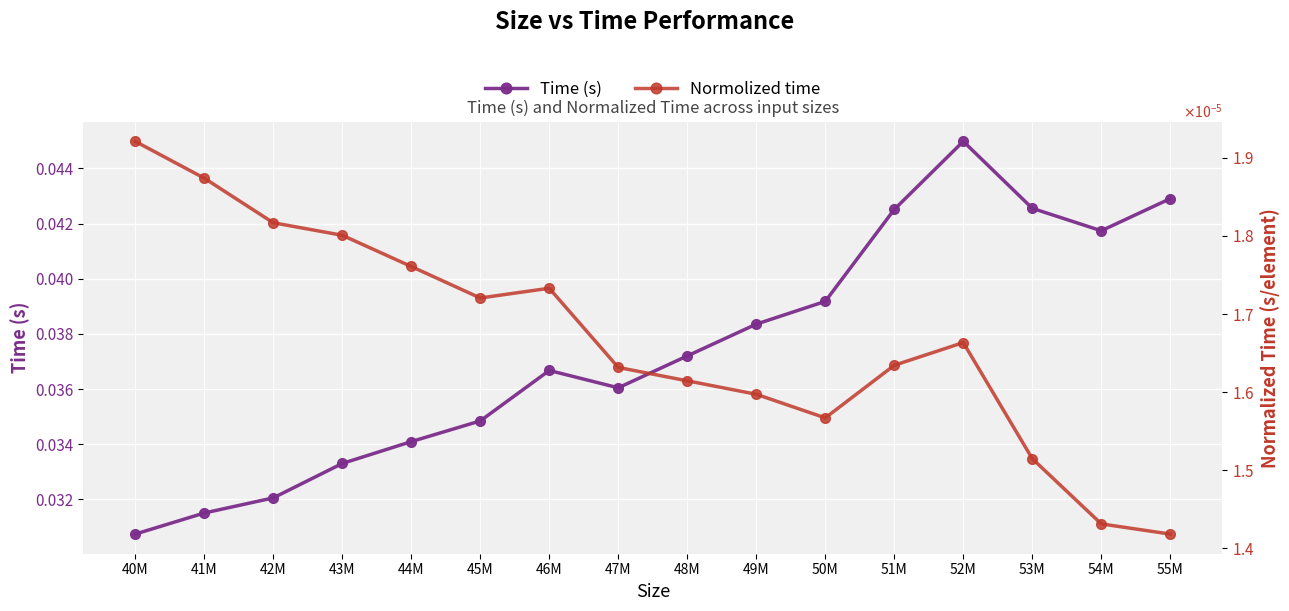

What is the sum of all Time (s) values?

0.6